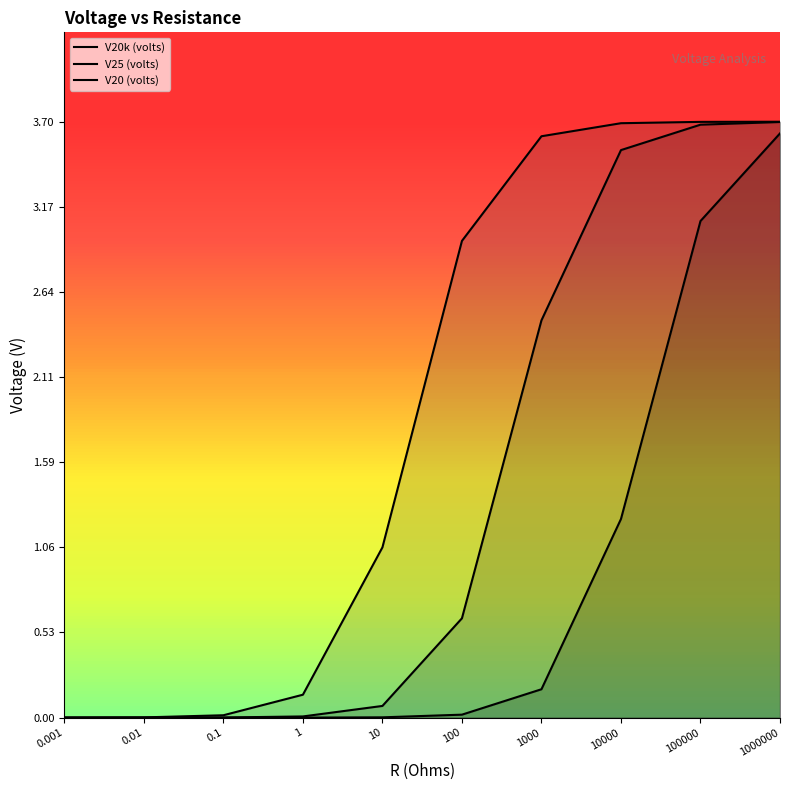

What is the difference between the maximum and second lowest values in the V20k (volts) series?

3.6